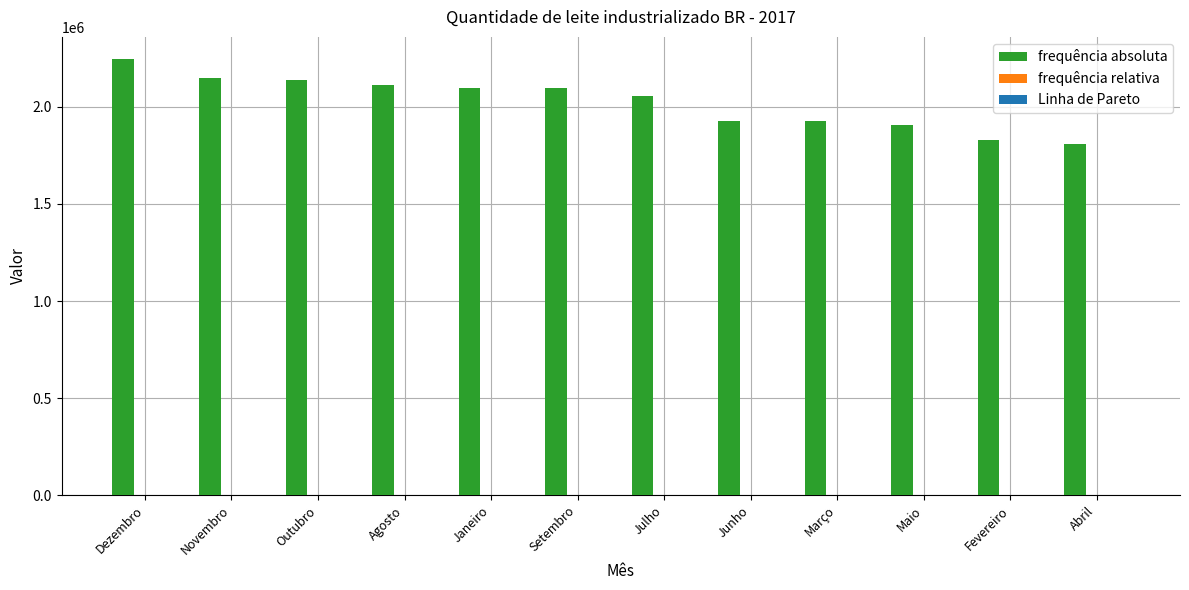

The value of frequência absoluta at Julho is 3247292.6. True or false?

False